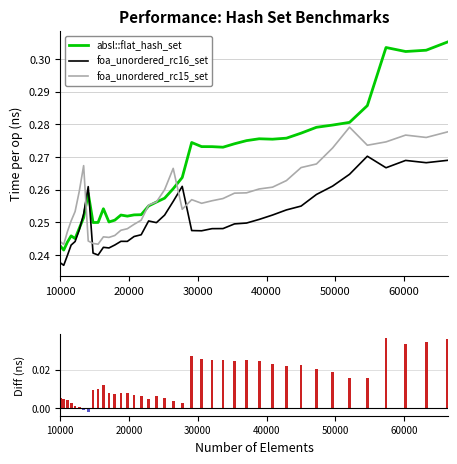

Is it true that foa_unordered_rc16_set equals 0.4 at 12760?

False